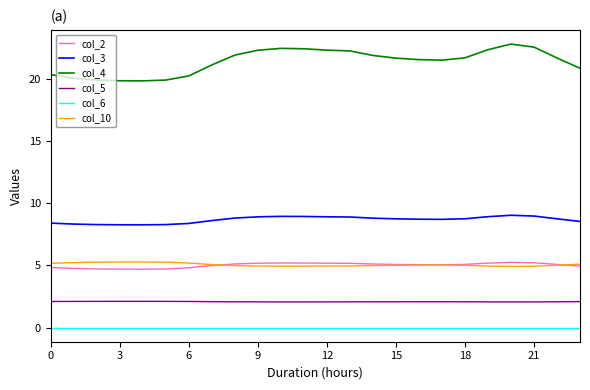

What are all the series names shown in the legend?

col_2, col_3, col_4, col_5, col_6, col_10